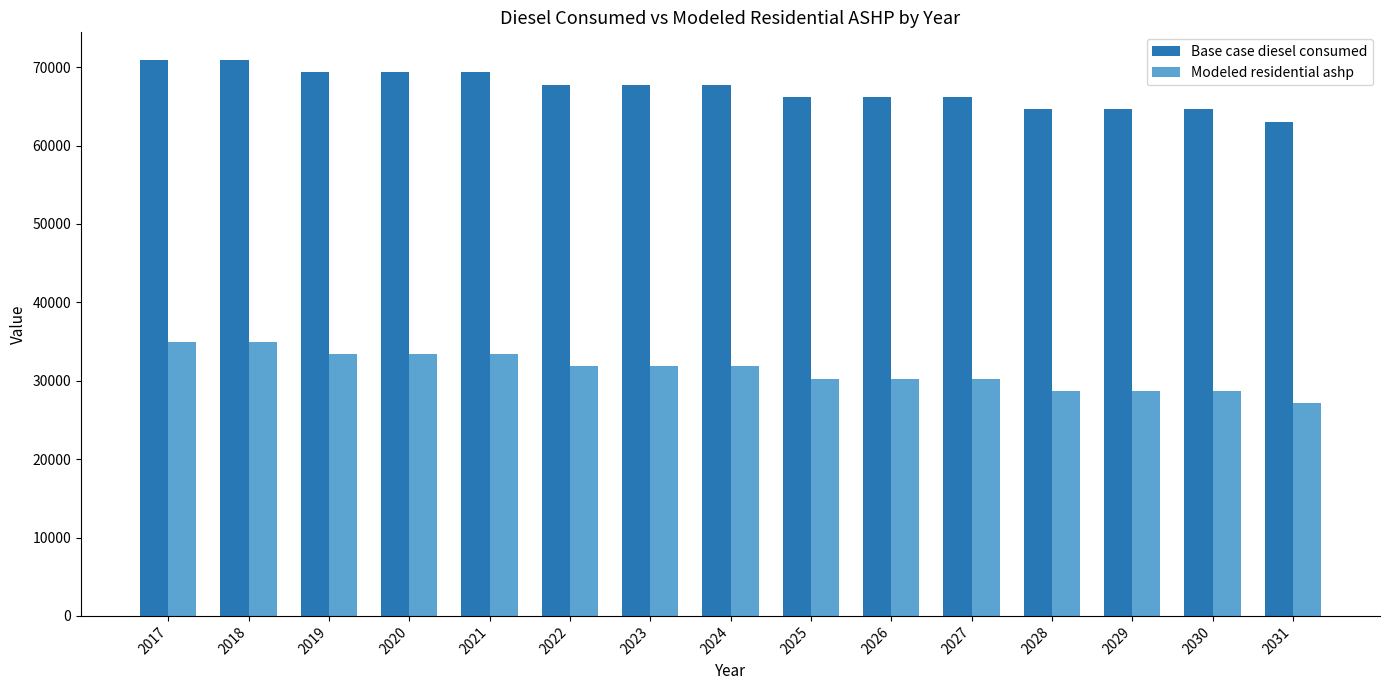

What is the value of the Base case diesel consumed bar at the 2nd from the left?

70899.0